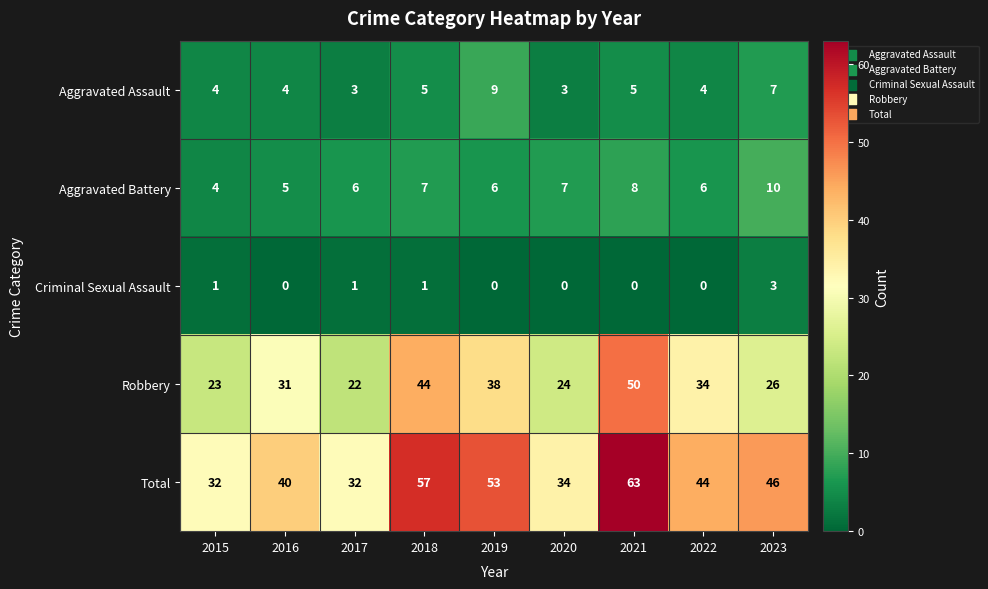

Where is Total nearest to the value 47?

2023